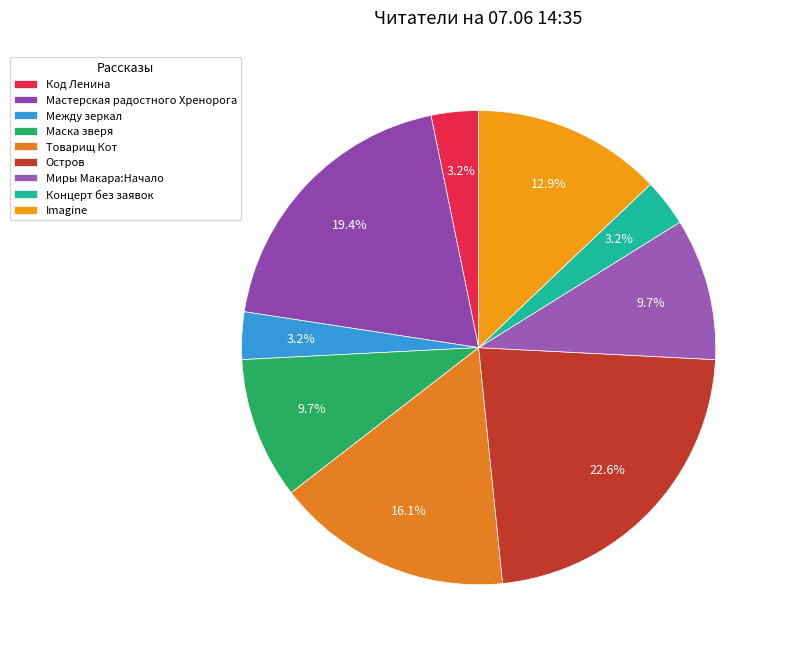

What percentage is NOT represented by Миры Макара:Начало?

90.3%